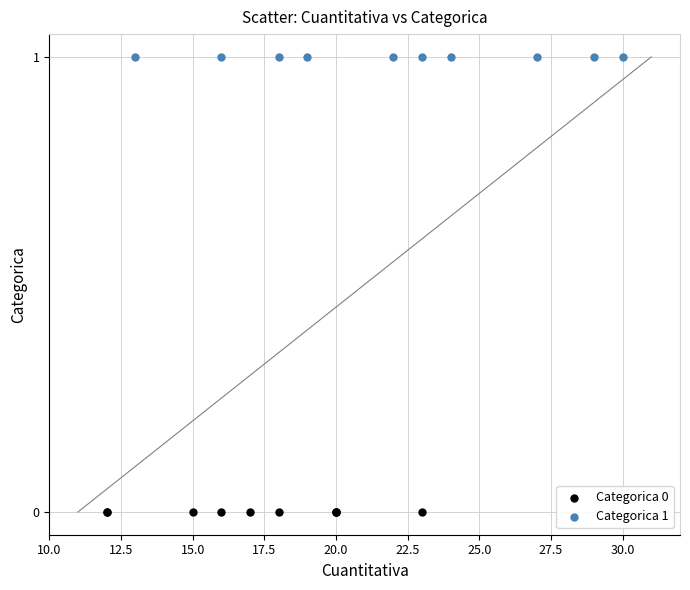

Which series reaches the minimum Y coordinate?

Categorica 0